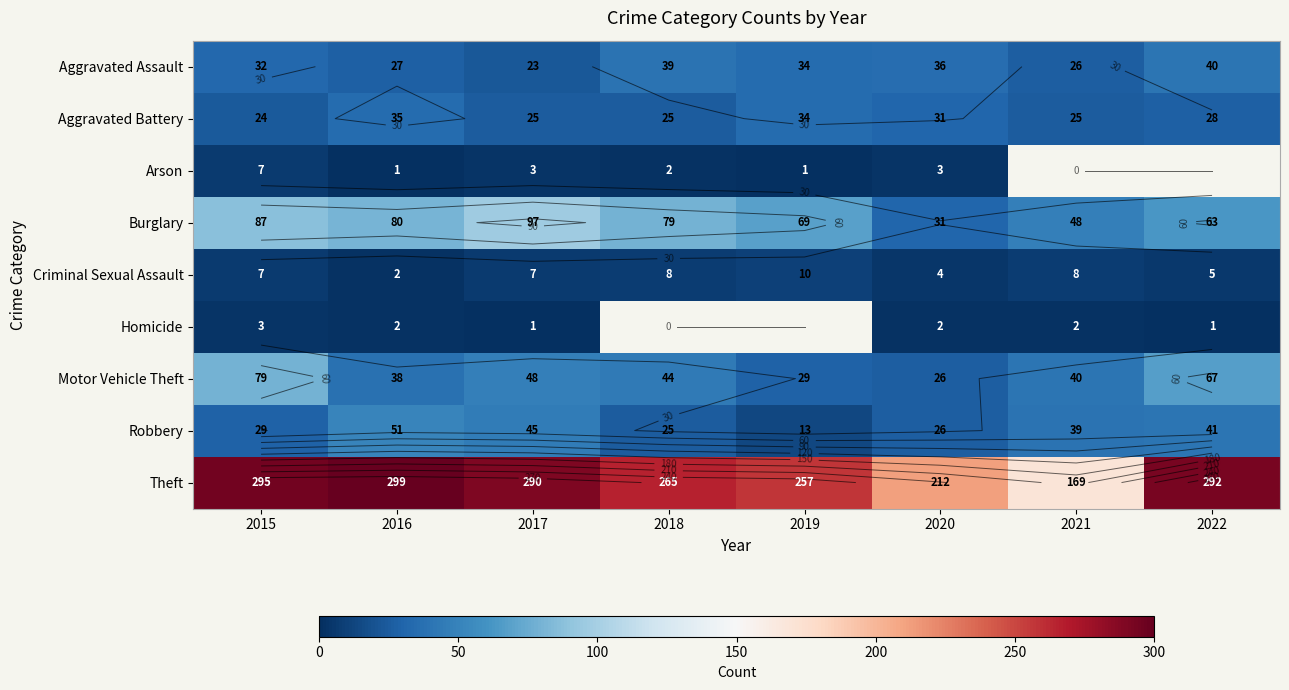

List the labels in order of Aggravated Assault value, smallest first.

2017, 2021, 2016, 2015, 2019, 2020, 2018, 2022